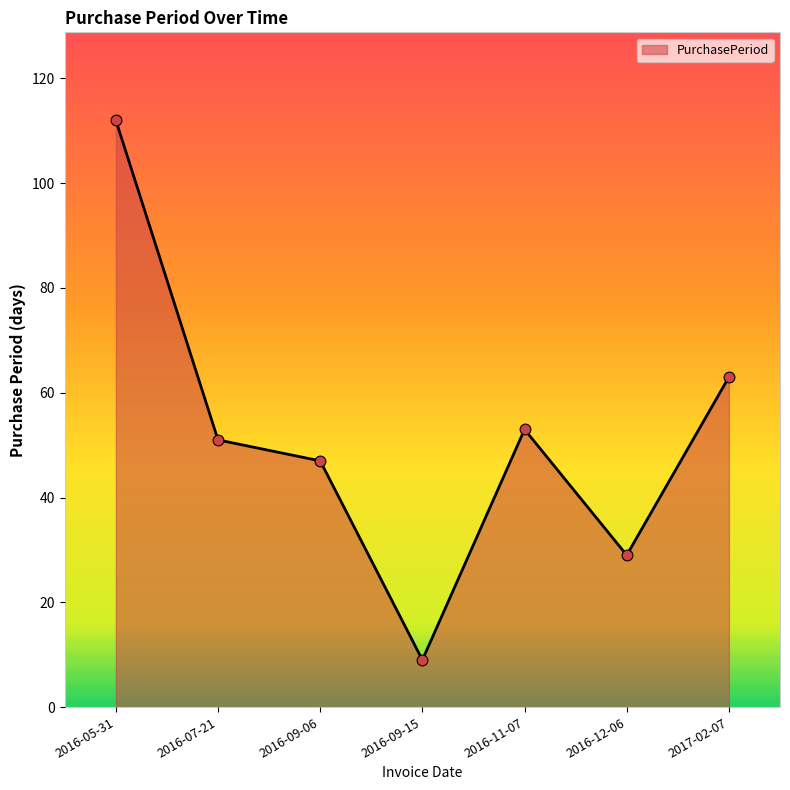

What is the change in value from 2016-05-31 to 2017-02-07?

-49